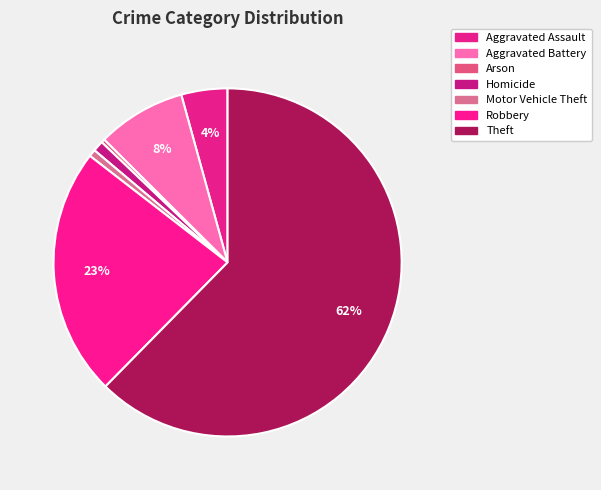

How many slices are in this pie chart?

7